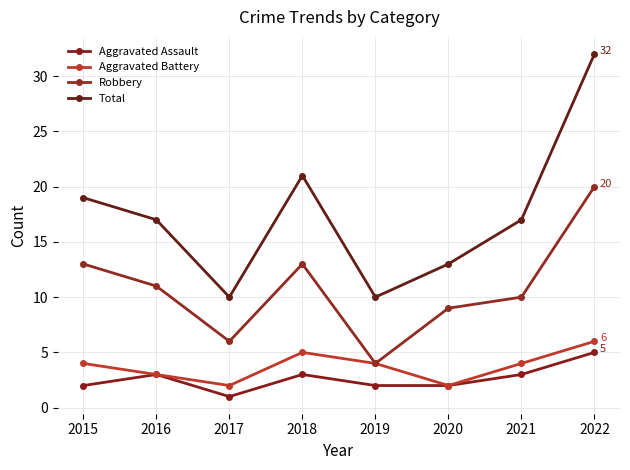

True or false: Robbery and Aggravated Assault intersect in this chart.

False